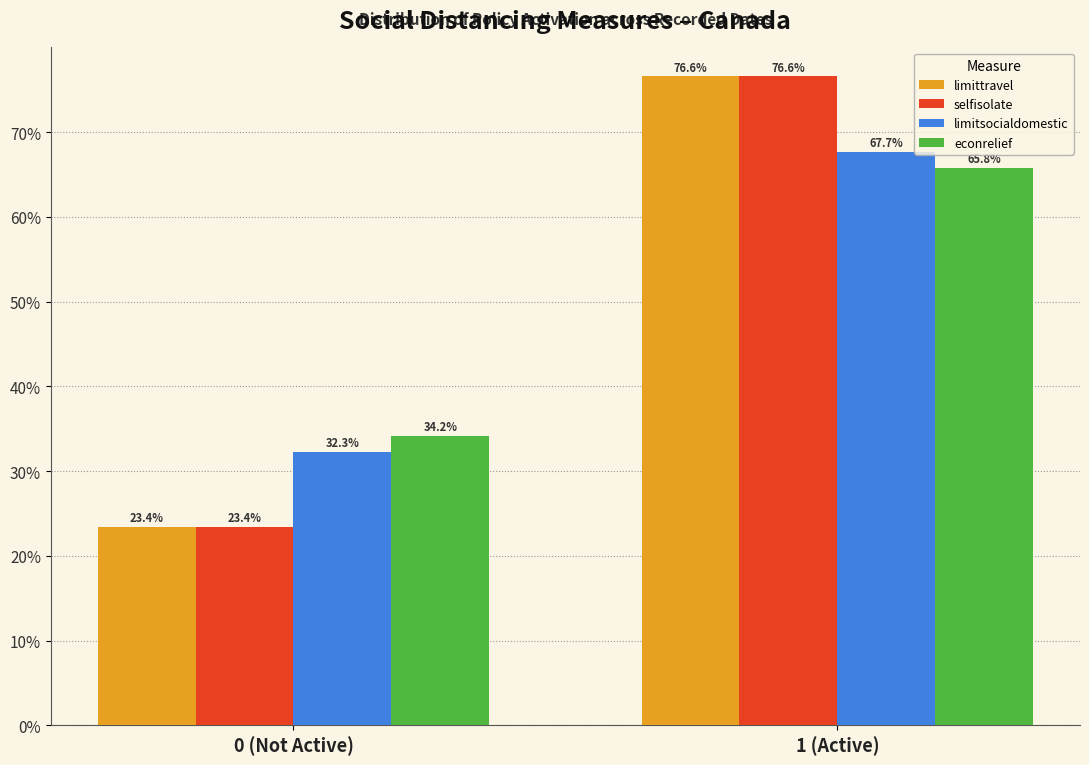

Reading left to right, list all the values displayed in this chart.

limittravel: 0 (Not Active)=23.4	1 (Active)=76.6
selfisolate: 0 (Not Active)=23.4	1 (Active)=76.6
limitsocialdomestic: 0 (Not Active)=32.3	1 (Active)=67.7
econrelief: 0 (Not Active)=34.2	1 (Active)=65.8